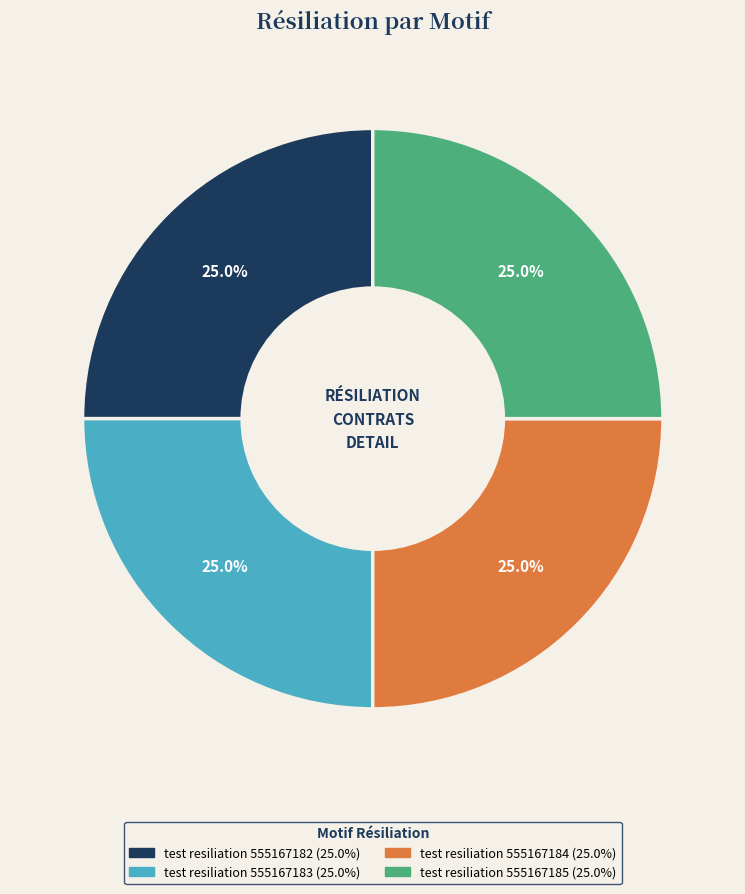

What is the total percentage of test resiliation 555167182 and test resiliation 555167184?

50.0%